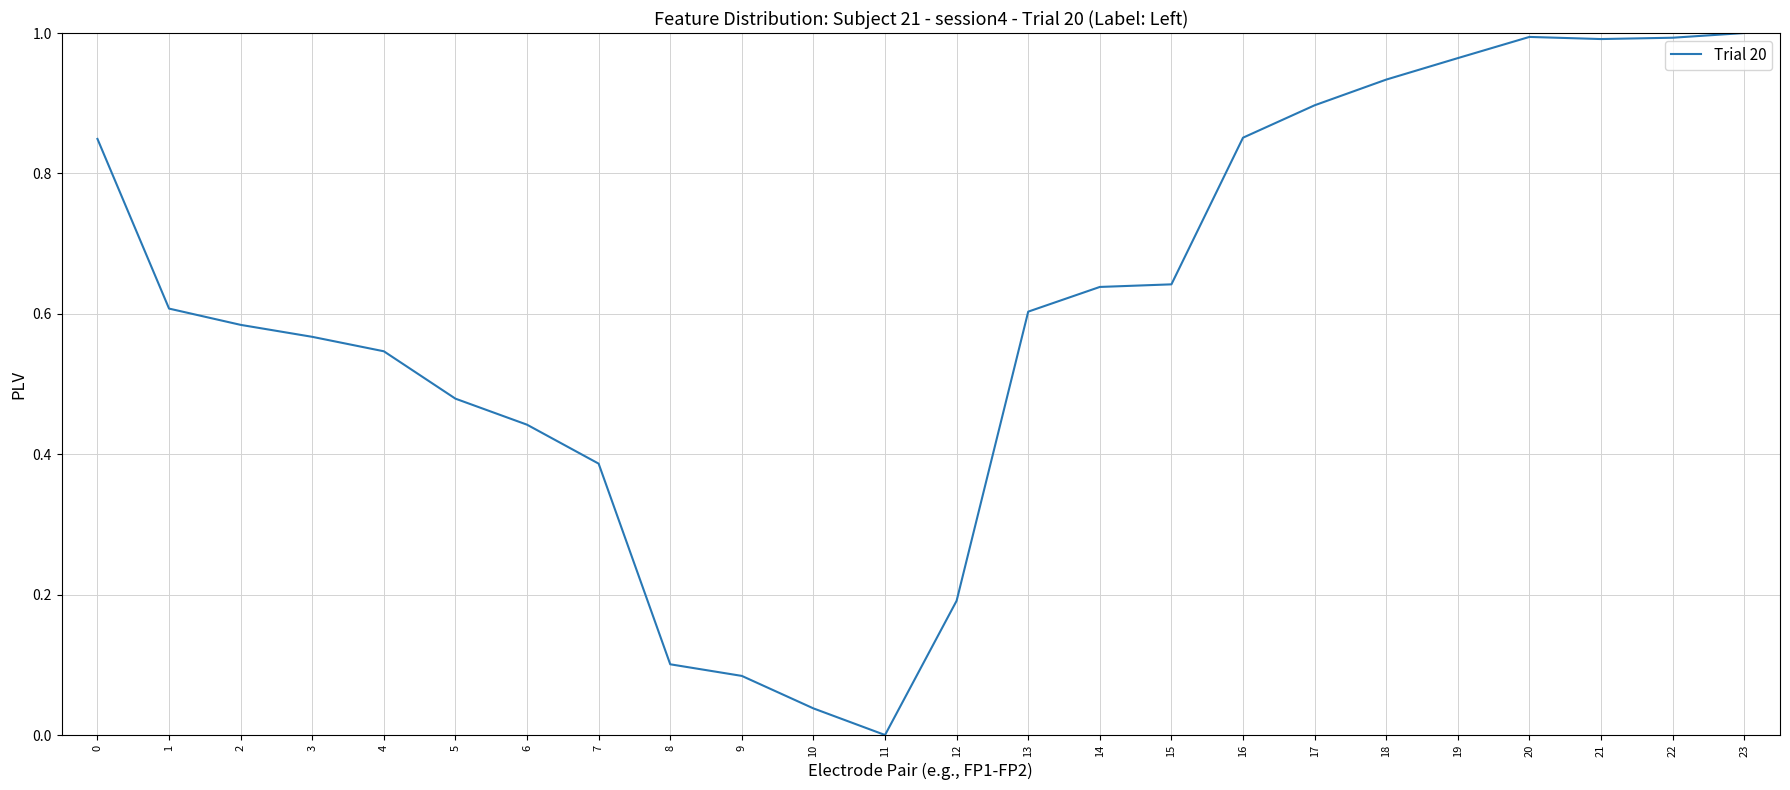

Which category has the lowest value across all series?

11